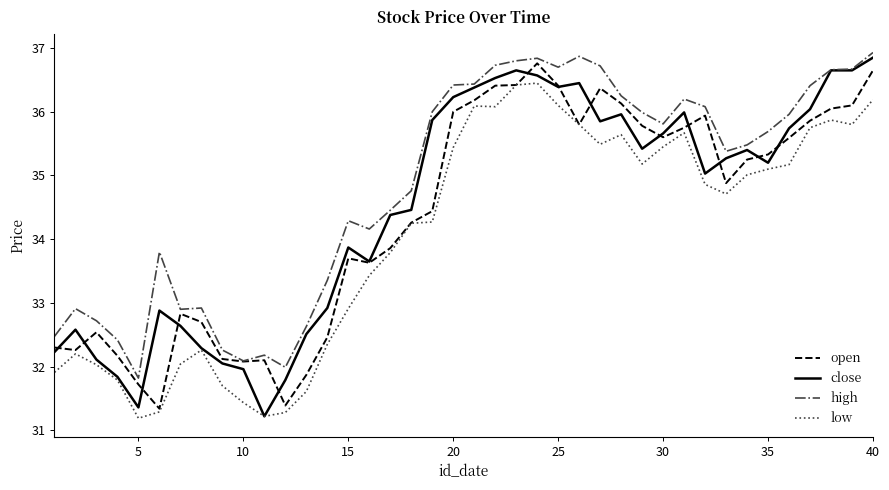

Which series has the largest total across all categories?

high